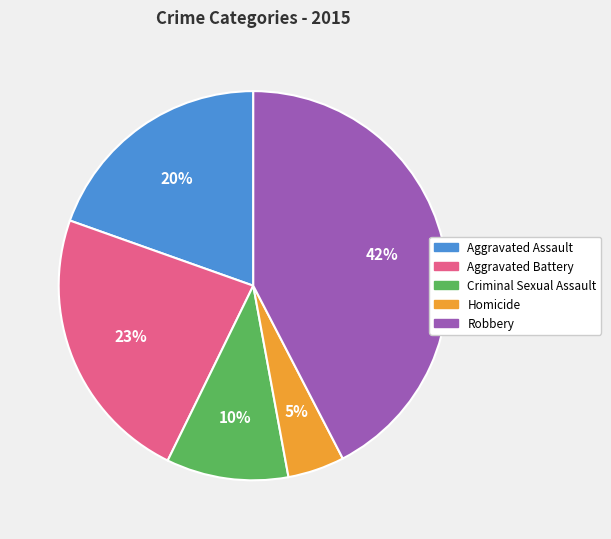

Rank the categories by value from highest to lowest.

Robbery, Aggravated Battery, Aggravated Assault, Criminal Sexual Assault, Homicide